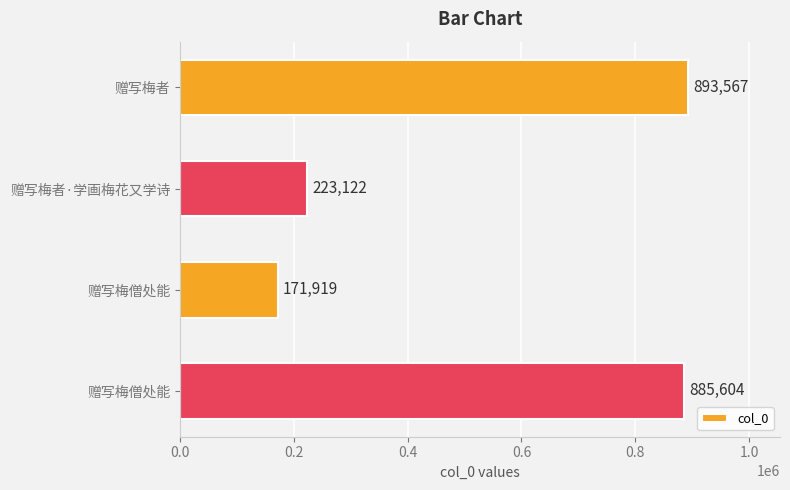

What is the difference between the maximum and minimum values?

721648